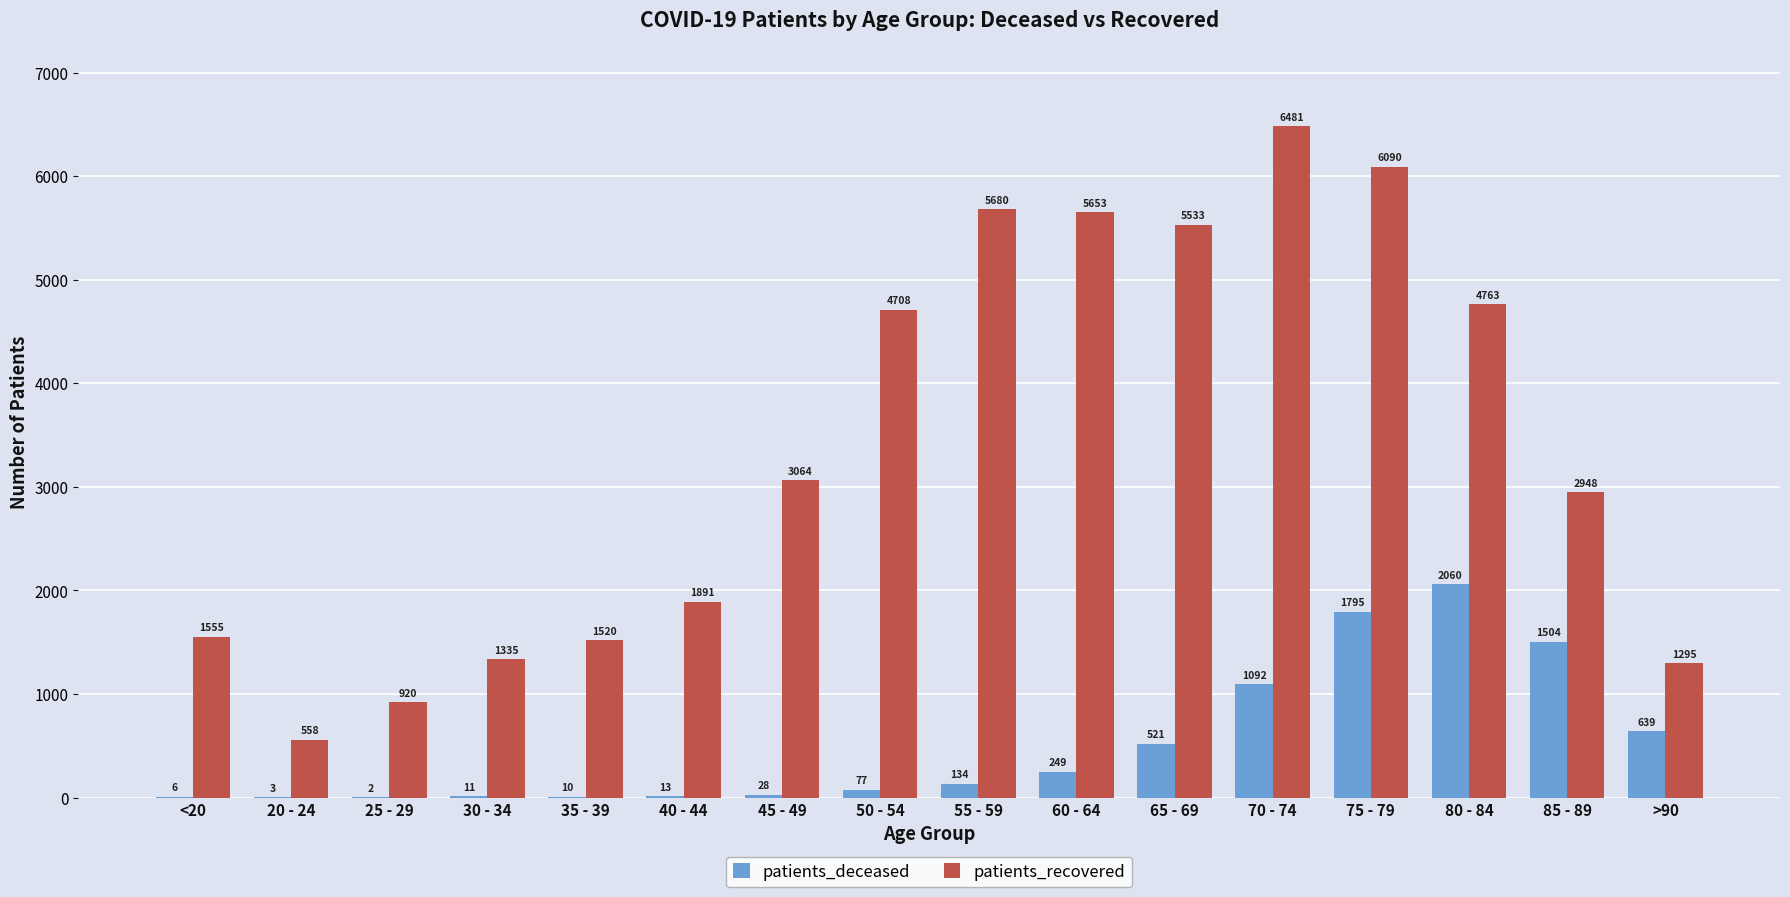

How many groups of bars are there?

16